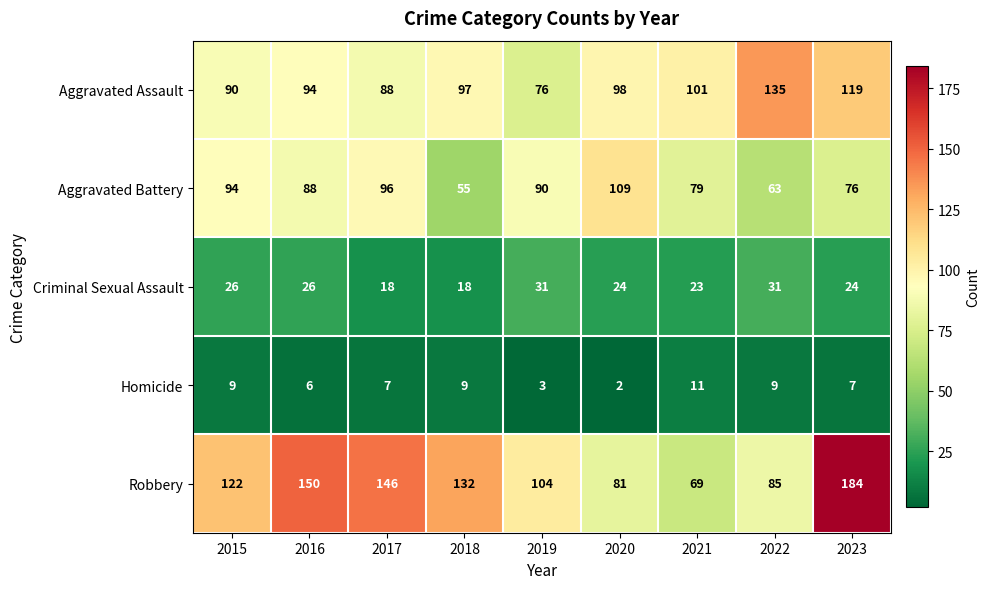

The value of Robbery at 2019 is 104. True or false?

True